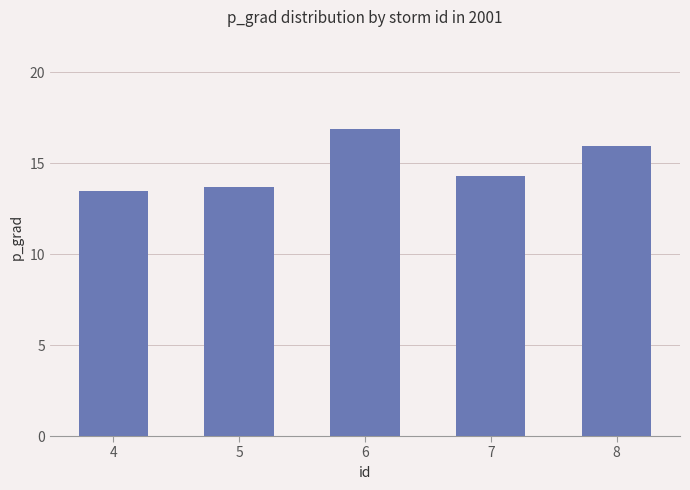

What is the ratio of the value at 5 to the value at 4?

1.0